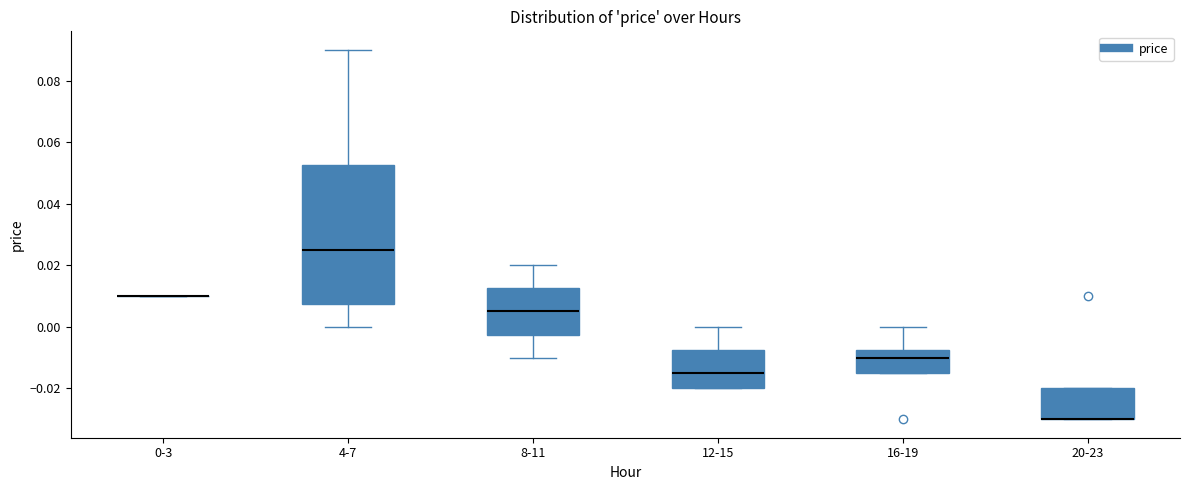

Where does the median line of the box for 4-7 sit on the y-axis? The values are not printed on the chart, so give them approximately, as read against the axis.

0.026